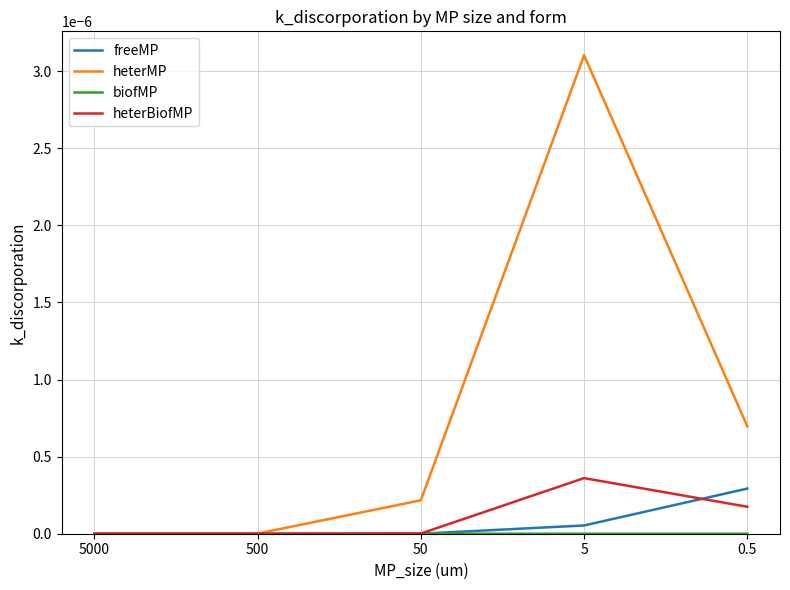

Does the chart display data point markers on the line(s)?

No